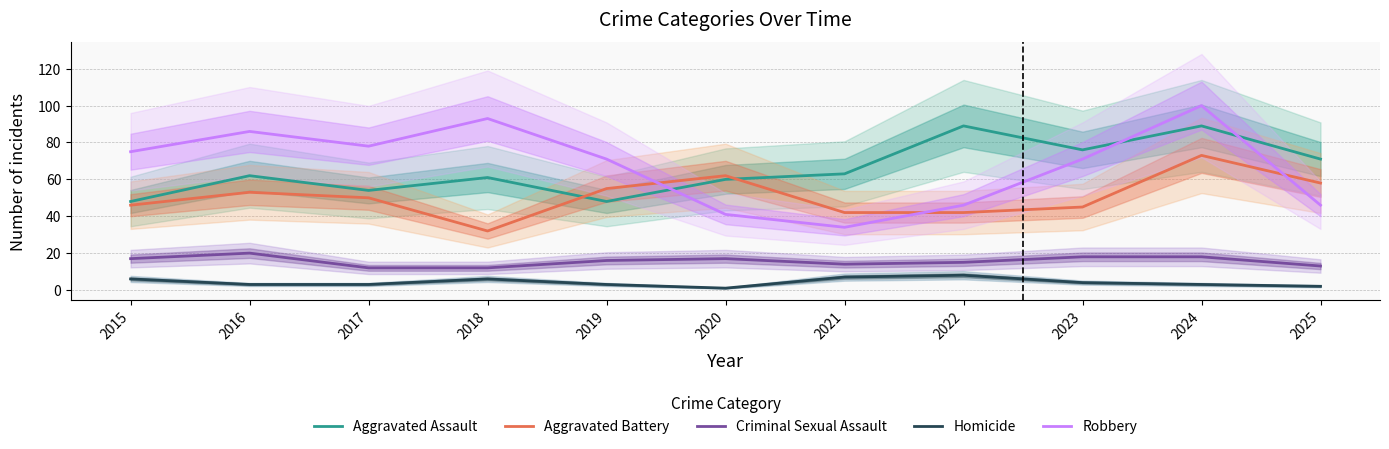

What is the difference between the Aggravated Battery values at 2023 and 2017?

5